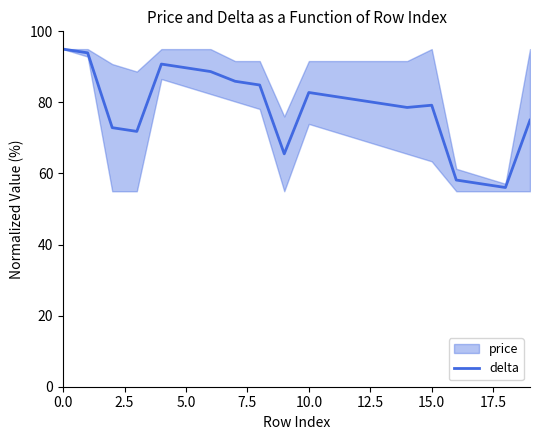

What is the label of the 10th point from the left?

9